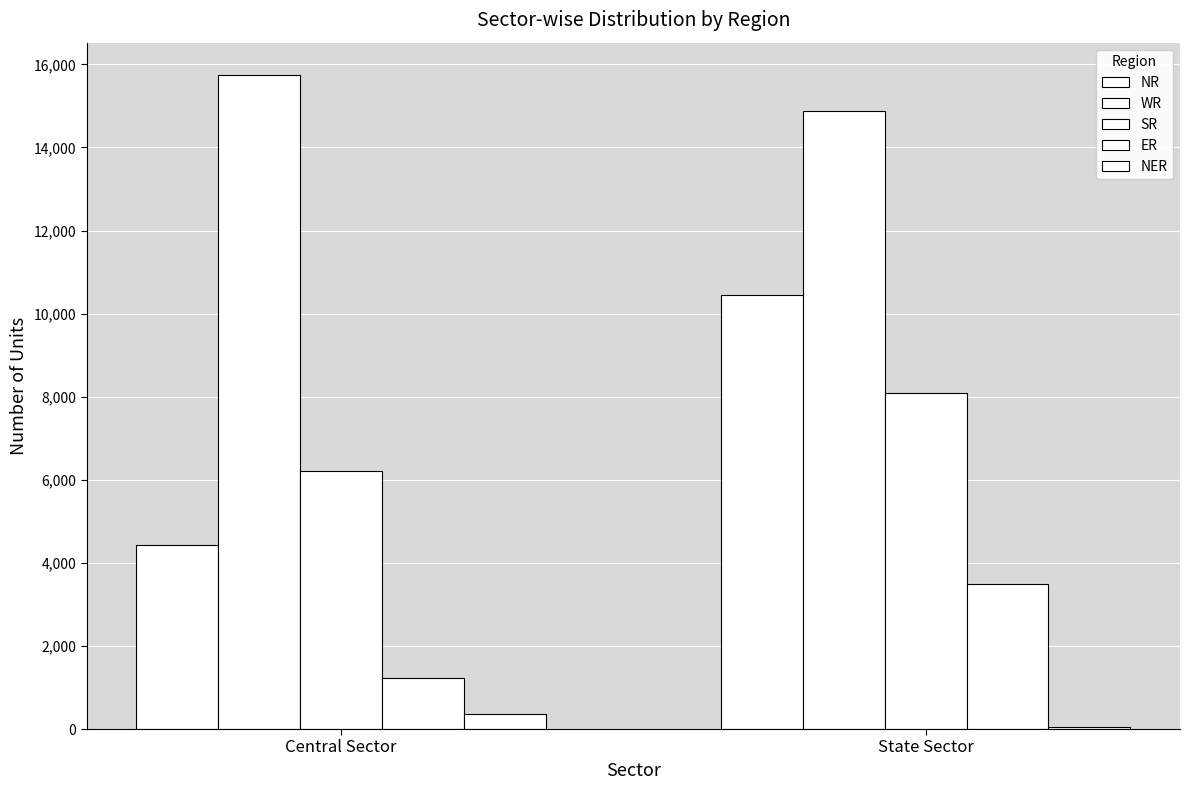

How many data points in ER are less than 3495?

1